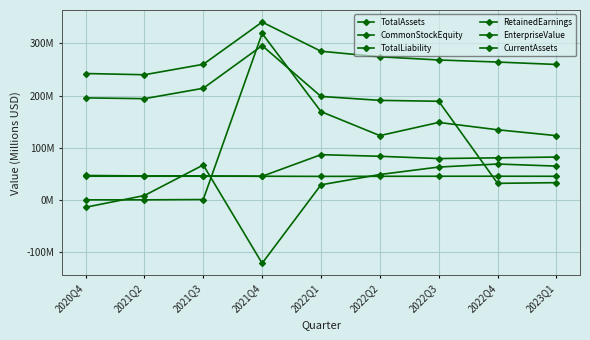

Reading left to right, extract all data points from this chart.

TotalAssets: 2020Q4=242.2	2021Q2=239.9	2021Q3=259.9	2021Q4=340.9	2022Q1=284.9	2022Q2=274.2	2022Q3=268.2	2022Q4=264.2	2023Q1=259.6
CommonStockEquity: 2020Q4=46.7	2021Q2=45.9	2021Q3=45.9	2021Q4=45.2	2022Q1=86.6	2022Q2=83.5	2022Q3=79.2	2022Q4=80.5	2023Q1=82.1
TotalLiability: 2020Q4=195.5	2021Q2=194.0	2021Q3=213.9	2021Q4=295.7	2022Q1=198.3	2022Q2=190.7	2022Q3=189.0	2022Q4=31.6	2023Q1=32.9
RetainedEarnings: 2020Q4=45.3	2021Q2=45.3	2021Q3=45.3	2021Q4=45.3	2022Q1=45.0	2022Q2=45.1	2022Q3=45.3	2022Q4=45.3	2023Q1=45.2
EnterpriseValue: 2020Q4=-14.2	2021Q2=8.3	2021Q3=66.9	2021Q4=-121.6	2022Q1=28.8	2022Q2=48.6	2022Q3=62.9	2022Q4=68.7	2023Q1=64.7
CurrentAssets: 2020Q4=0.0	2021Q2=0.0	2021Q3=0.6	2021Q4=319.1	2022Q1=169.2	2022Q2=123.2	2022Q3=148.4	2022Q4=134.4	2023Q1=123.1